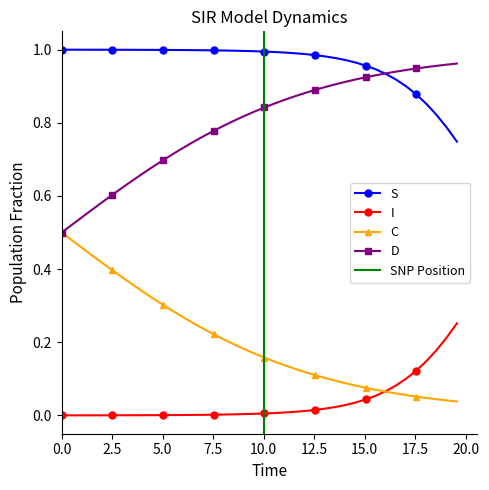

What are all the series names shown in the legend?

S, I, C, D